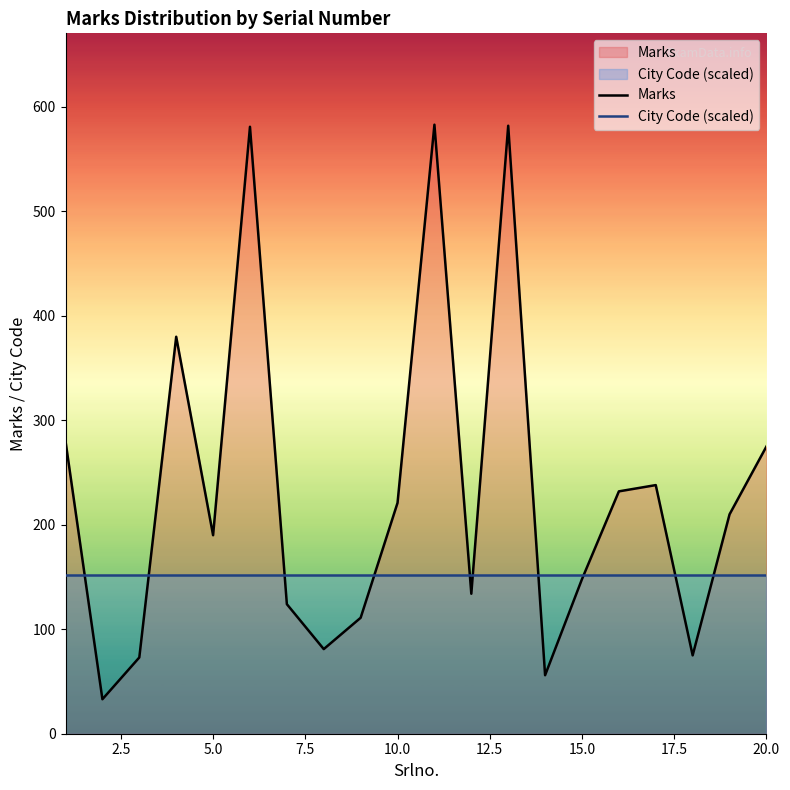

Which series has the largest total across all categories?

Marks